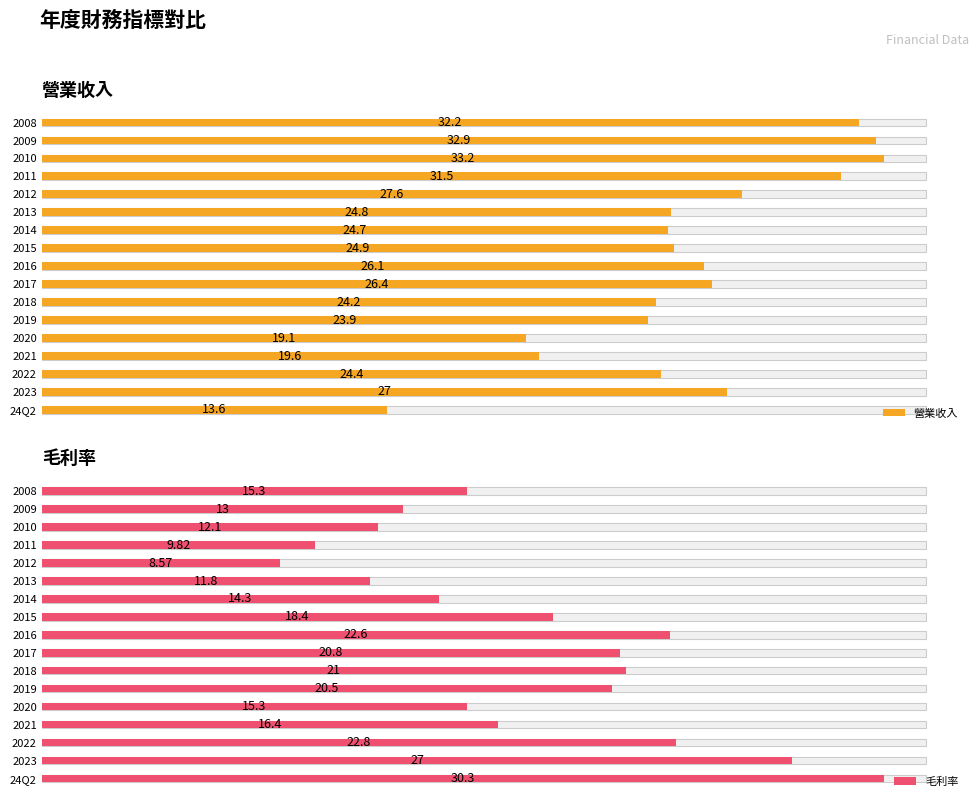

What is the sum of all 毛利率 values?

300.0